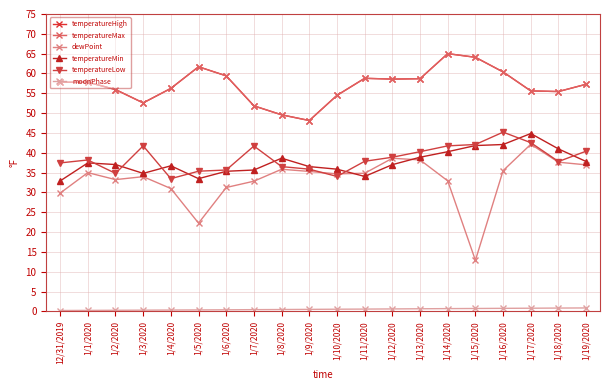

True or false: dewPoint and temperatureHigh intersect in this chart.

False